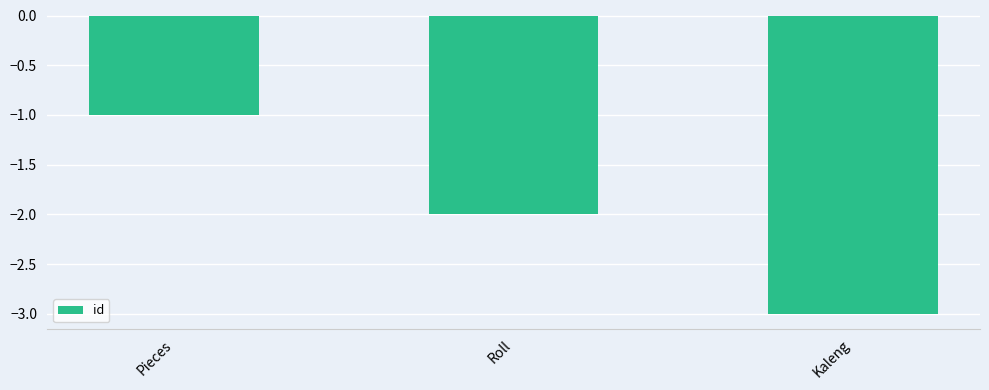

Reading left to right, what are all the values shown in this chart?

-1	-2	-3